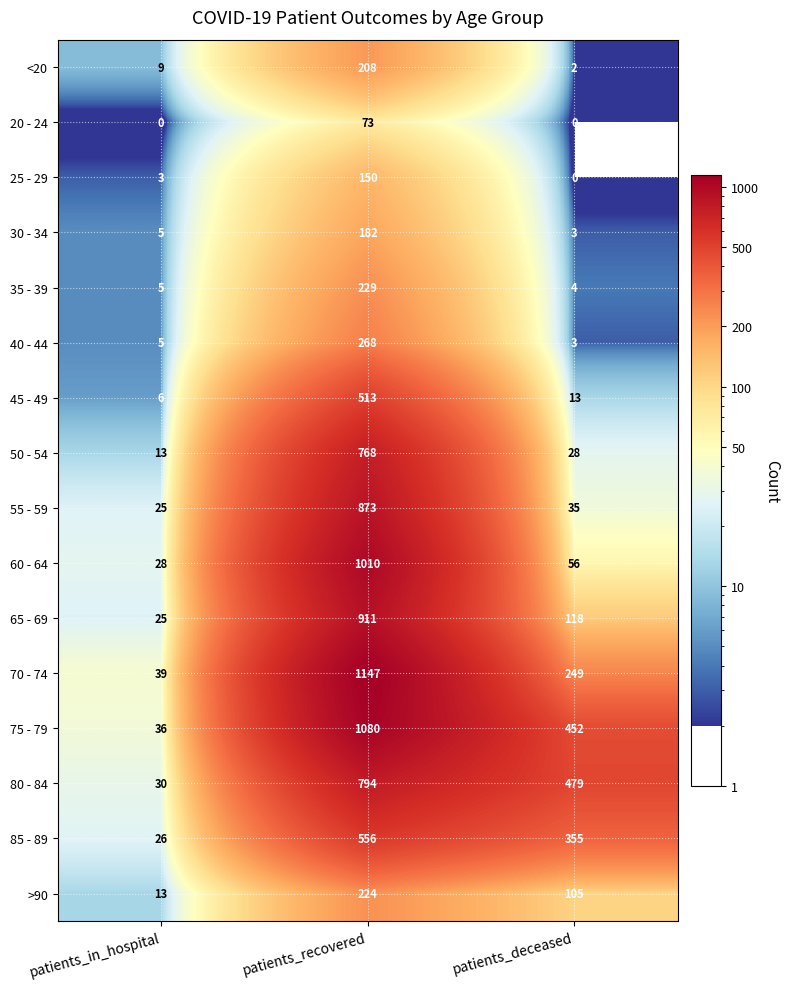

What is the difference between the maximum and second lowest values in the 20 - 24 series?

73